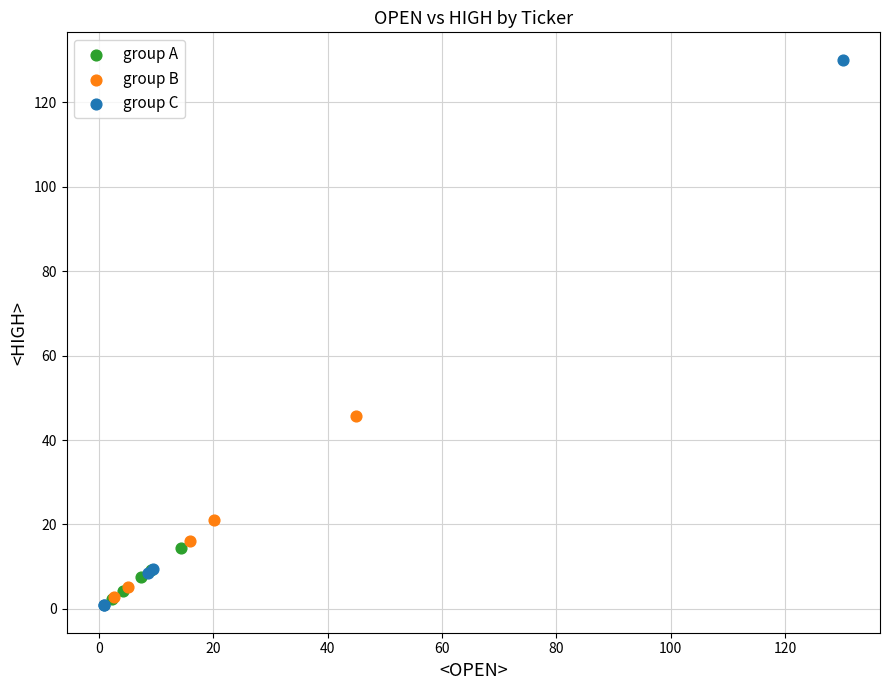

Which series contains the highest Y value?

group C